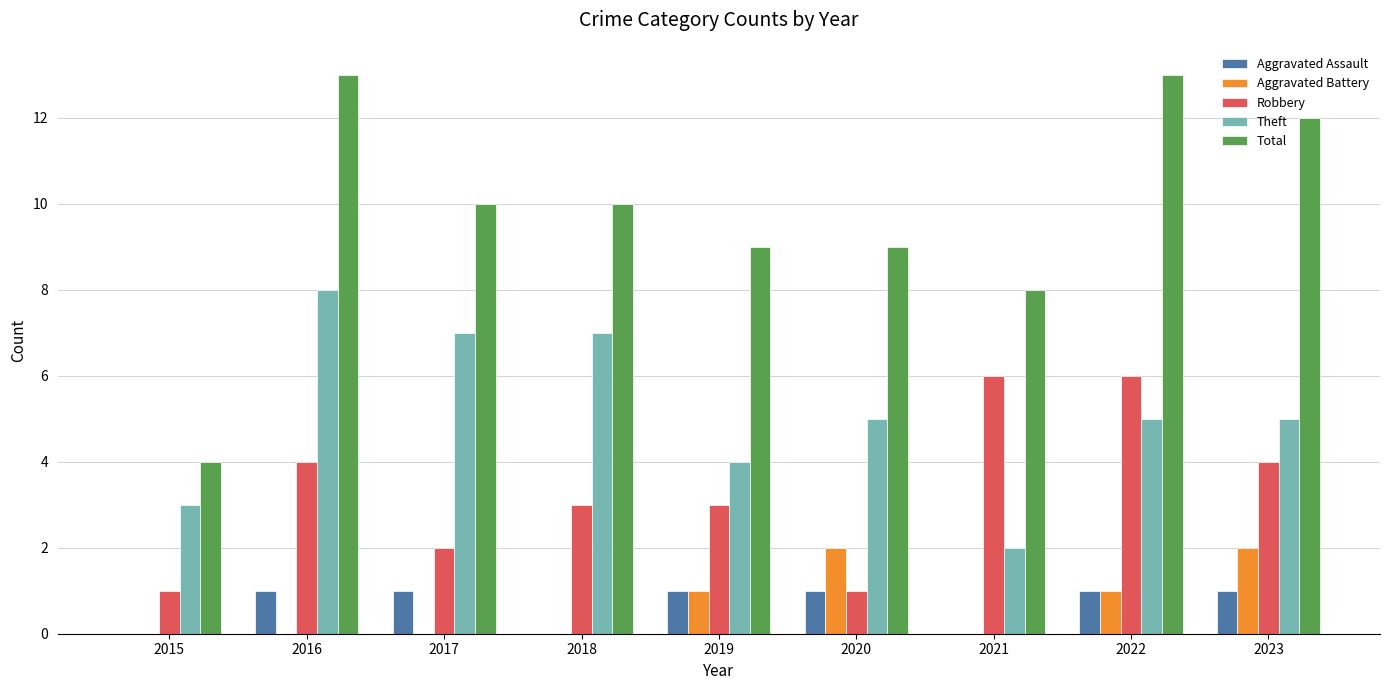

Is it true that Aggravated Assault equals 1 at 2022?

True